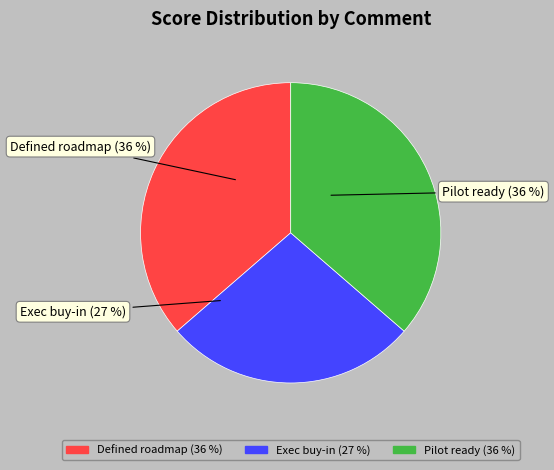

What is the smallest slice in the pie chart?

Exec buy-in